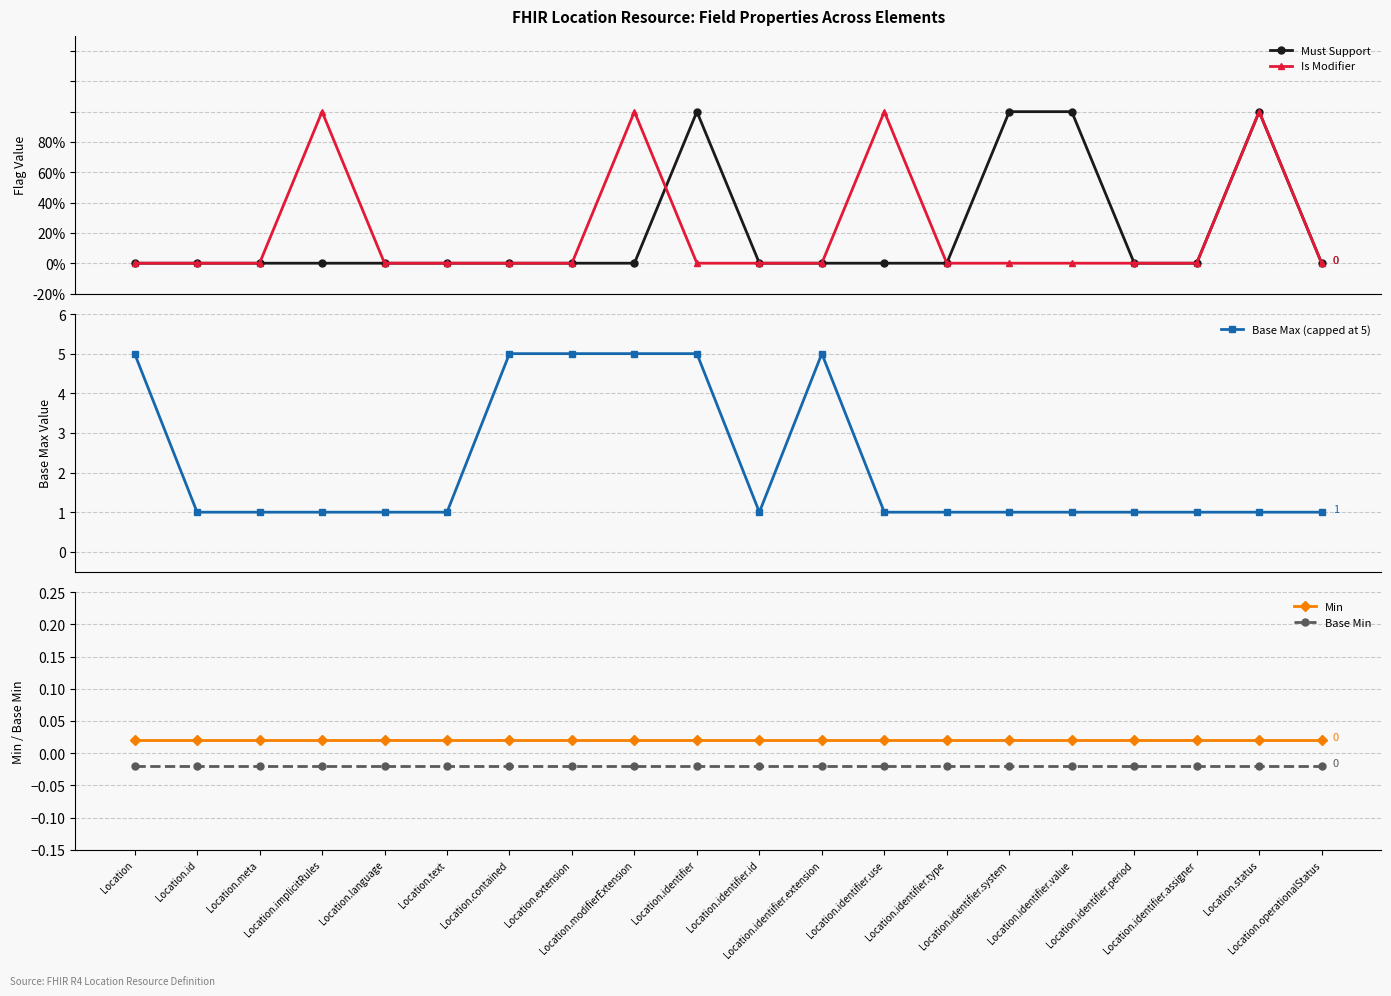

Which category has the highest value in the Min series?

Location